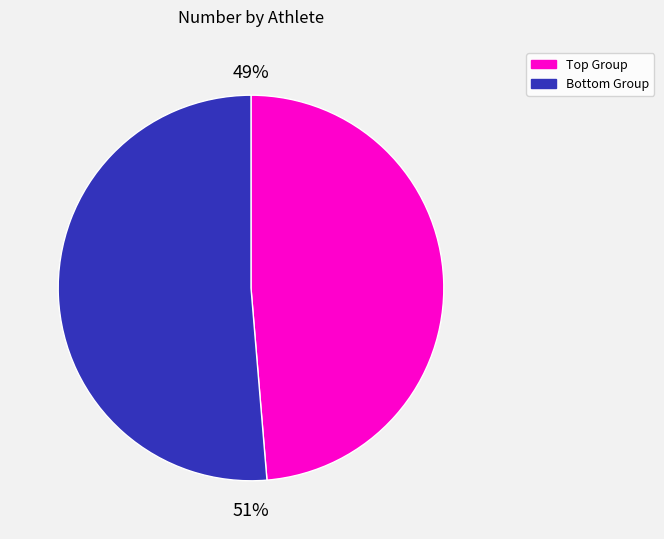

Is there a majority slice in this chart?

Yes